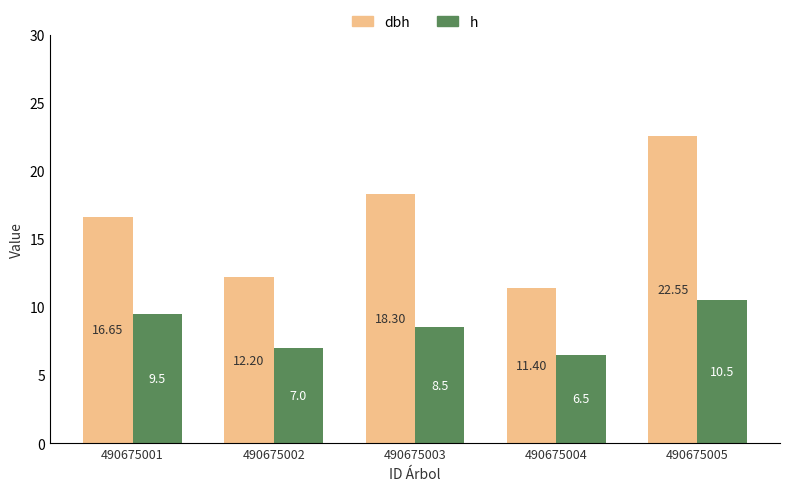

The value of h at 490675003 is 14.9. True or false?

False